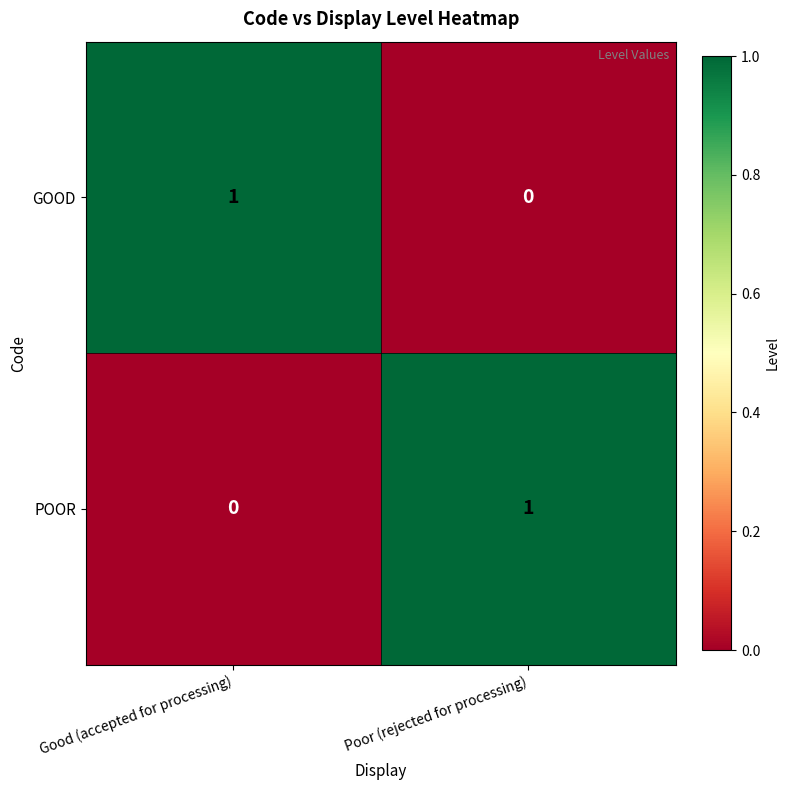

At which label does POOR reach its minimum?

Good (accepted for processing)